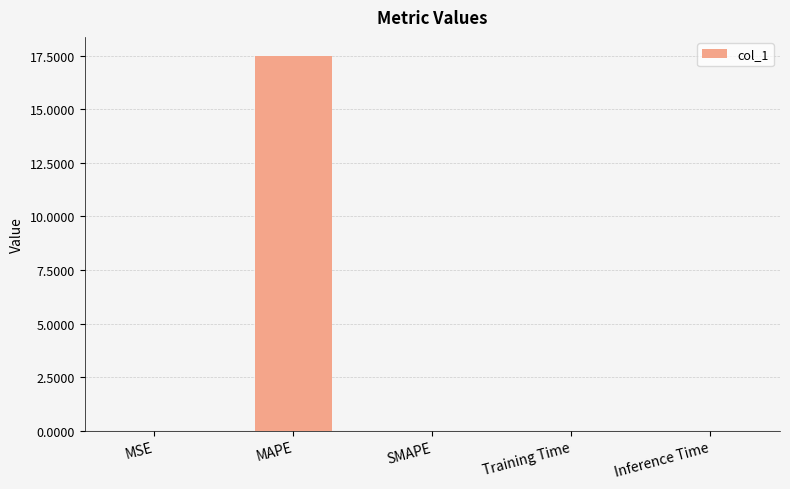

True or false: the data shows 30.1 at MAPE.

False